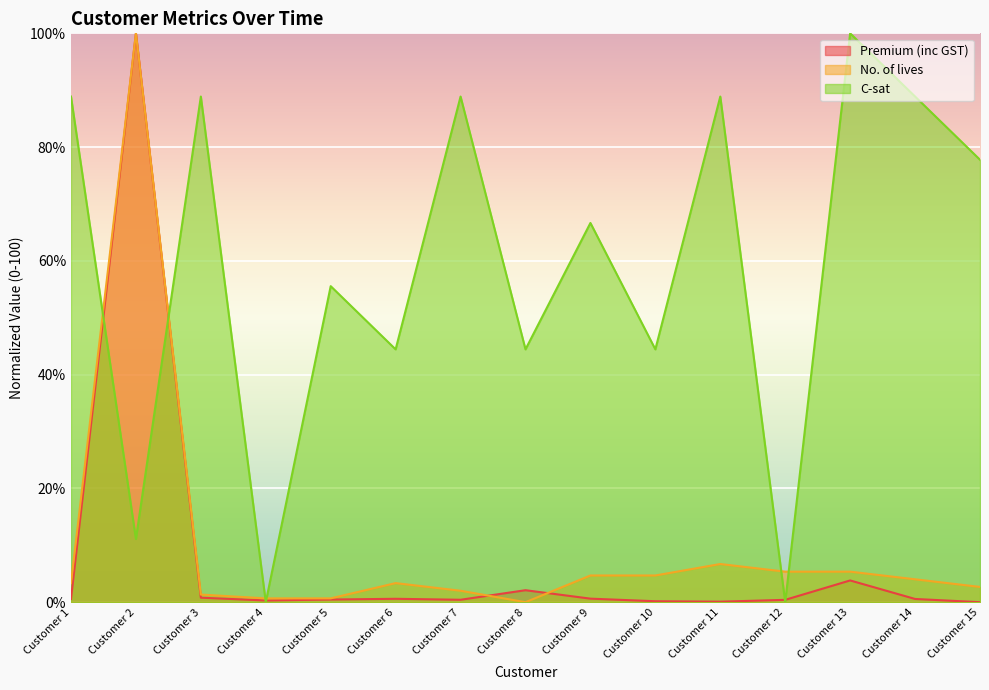

What is the sum of the Premium (inc GST) values at Customer 1 and Customer 8?

2.7